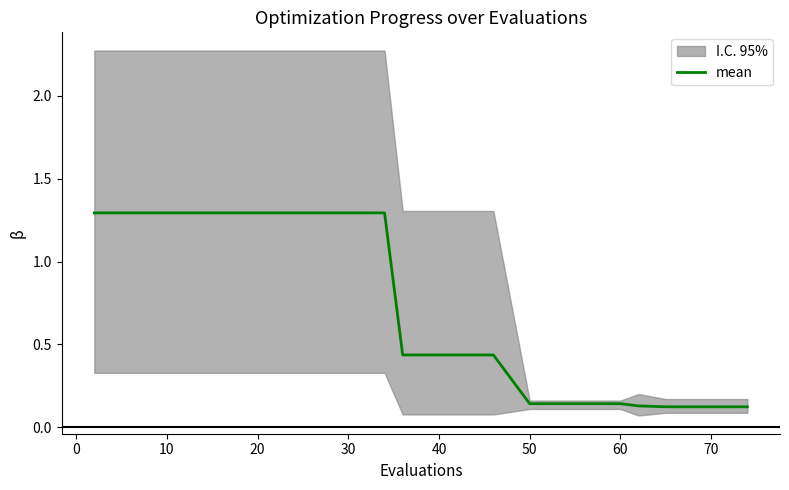

What is the difference between the maximum and minimum values?

1.2